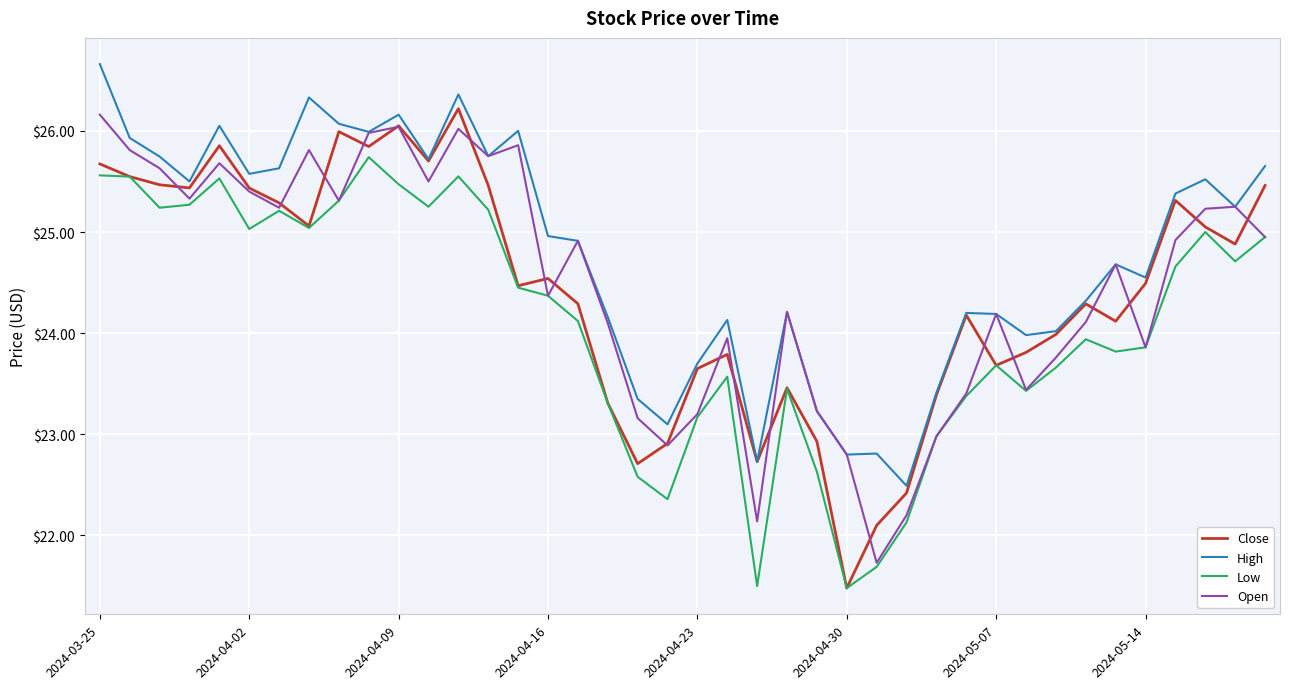

What is the maximum value for High?

26.7